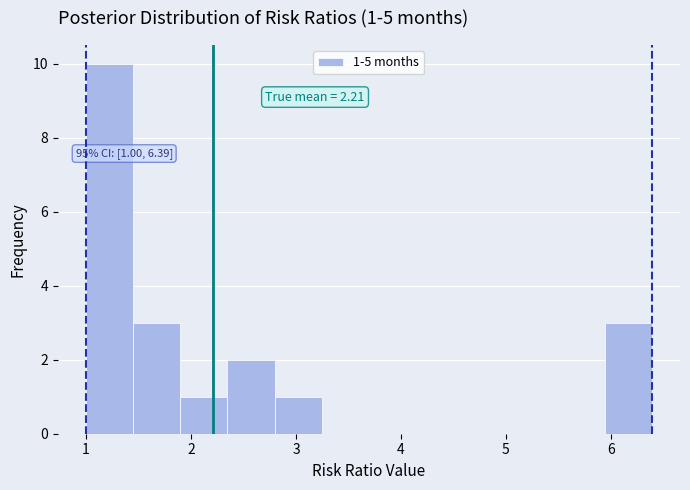

Over which range of the x-axis is the bar tallest?

1.0 to 1.4